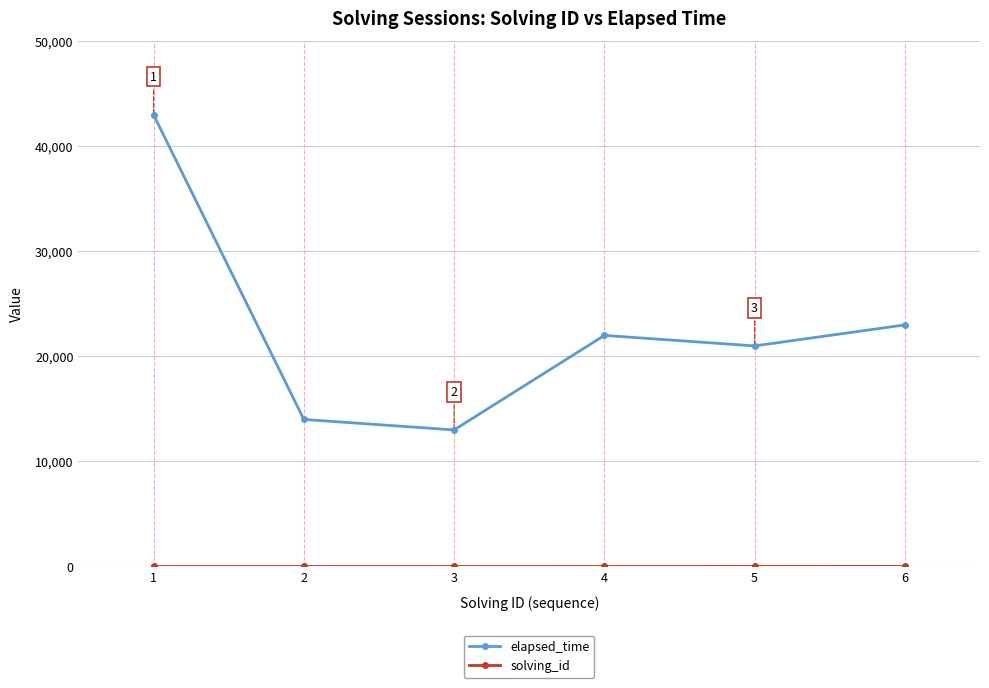

What is the value of the elapsed_time point at the 4th from the left?

22000